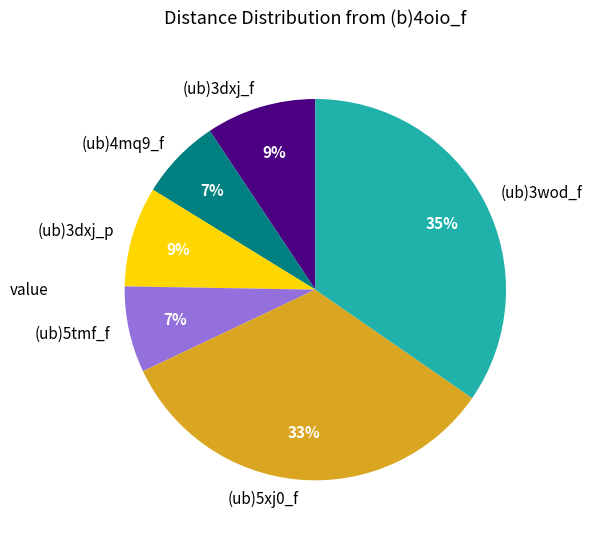

Does any single category account for the majority?

No